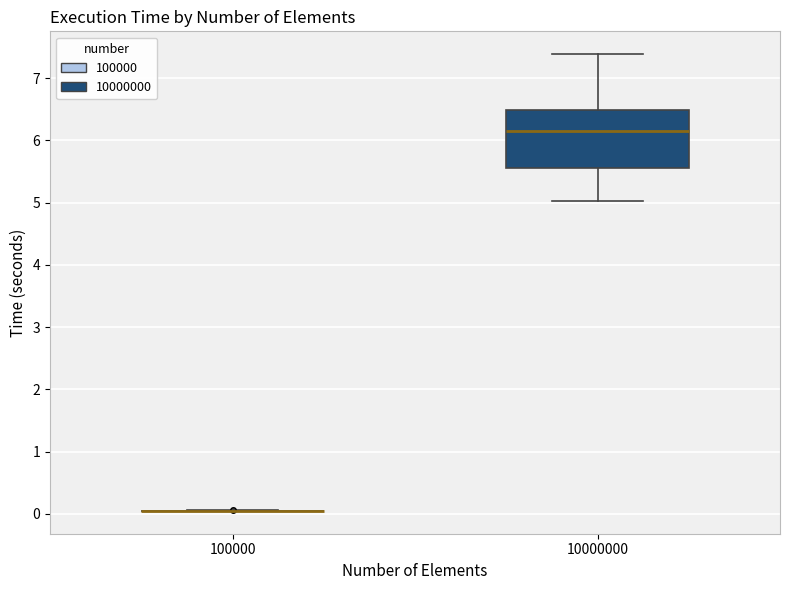

Comparing the boxes themselves (not the whiskers), which one is the tallest?

10000000